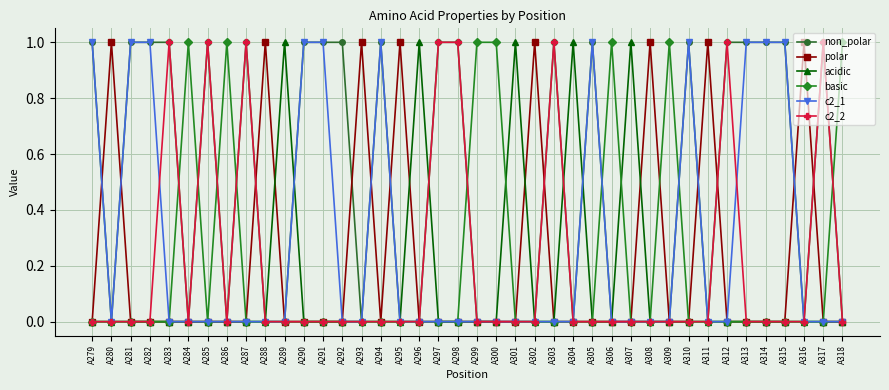

Reading right to left, extract all data points from this chart.

non_polar: A318=0	A317=1	A316=0	A315=1	A314=1	A313=1	A312=1	A311=0	A310=1	A309=0	A308=0	A307=0	A306=0	A305=1	A304=0	A303=1	A302=0	A301=0	A300=0	A299=0	A298=1	A297=1	A296=0	A295=0	A294=1	A293=0	A292=1	A291=1	A290=1	A289=0	A288=0	A287=1	A286=0	A285=1	A284=0	A283=1	A282=1	A281=1	A280=0	A279=1
polar: A318=0	A317=0	A316=1	A315=0	A314=0	A313=0	A312=0	A311=1	A310=0	A309=0	A308=1	A307=0	A306=0	A305=0	A304=0	A303=0	A302=1	A301=0	A300=0	A299=0	A298=0	A297=0	A296=0	A295=1	A294=0	A293=1	A292=0	A291=0	A290=0	A289=0	A288=1	A287=0	A286=0	A285=0	A284=0	A283=0	A282=0	A281=0	A280=1	A279=0
acidic: A318=0	A317=0	A316=0	A315=0	A314=0	A313=0	A312=0	A311=0	A310=0	A309=0	A308=0	A307=1	A306=0	A305=0	A304=1	A303=0	A302=0	A301=1	A300=0	A299=0	A298=0	A297=0	A296=1	A295=0	A294=0	A293=0	A292=0	A291=0	A290=0	A289=1	A288=0	A287=0	A286=0	A285=0	A284=0	A283=0	A282=0	A281=0	A280=0	A279=0
basic: A318=1	A317=0	A316=0	A315=0	A314=0	A313=0	A312=0	A311=0	A310=0	A309=1	A308=0	A307=0	A306=1	A305=0	A304=0	A303=0	A302=0	A301=0	A300=1	A299=1	A298=0	A297=0	A296=0	A295=0	A294=0	A293=0	A292=0	A291=0	A290=0	A289=0	A288=0	A287=0	A286=1	A285=0	A284=1	A283=0	A282=0	A281=0	A280=0	A279=0
c2_1: A318=0	A317=0	A316=0	A315=1	A314=1	A313=1	A312=0	A311=0	A310=1	A309=0	A308=0	A307=0	A306=0	A305=1	A304=0	A303=0	A302=0	A301=0	A300=0	A299=0	A298=0	A297=0	A296=0	A295=0	A294=1	A293=0	A292=0	A291=1	A290=1	A289=0	A288=0	A287=0	A286=0	A285=0	A284=0	A283=0	A282=1	A281=1	A280=0	A279=1
c2_2: A318=0	A317=1	A316=0	A315=0	A314=0	A313=0	A312=1	A311=0	A310=0	A309=0	A308=0	A307=0	A306=0	A305=0	A304=0	A303=1	A302=0	A301=0	A300=0	A299=0	A298=1	A297=1	A296=0	A295=0	A294=0	A293=0	A292=0	A291=0	A290=0	A289=0	A288=0	A287=1	A286=0	A285=1	A284=0	A283=1	A282=0	A281=0	A280=0	A279=0